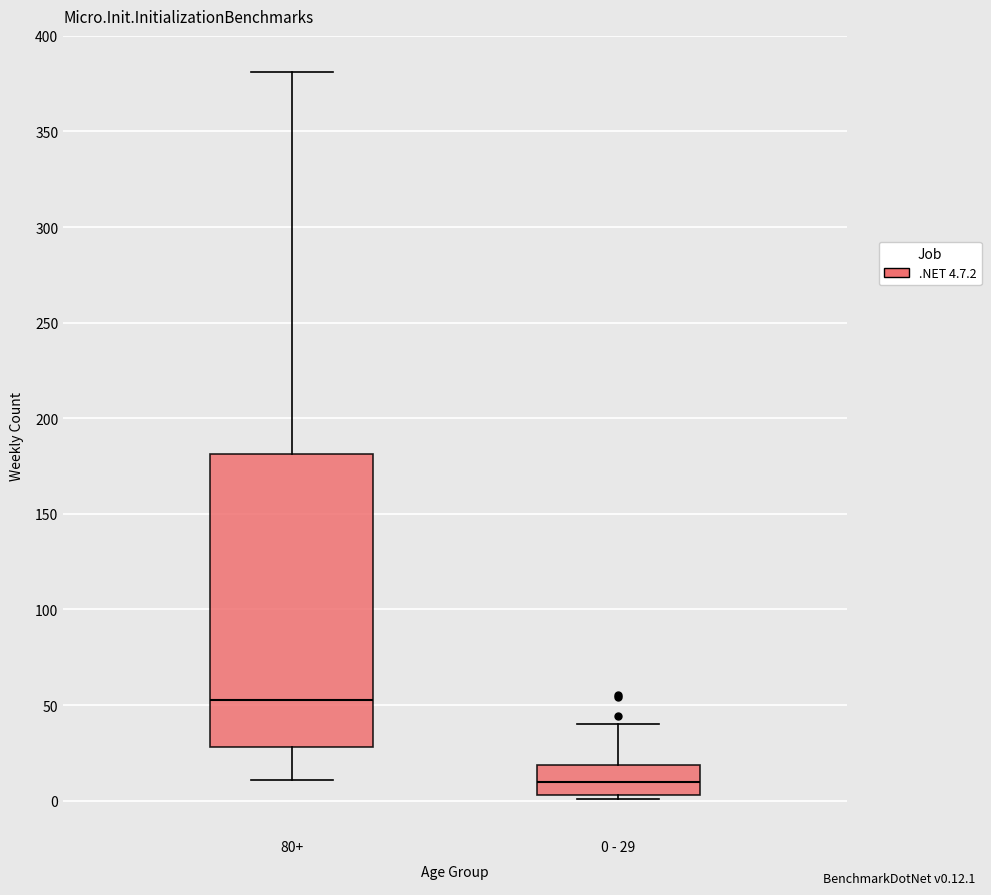

Which box has the highest median line?

80+